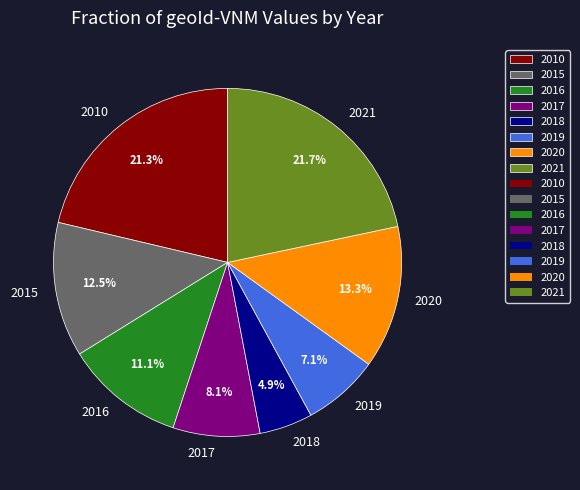

Which slice is the smallest?

2018